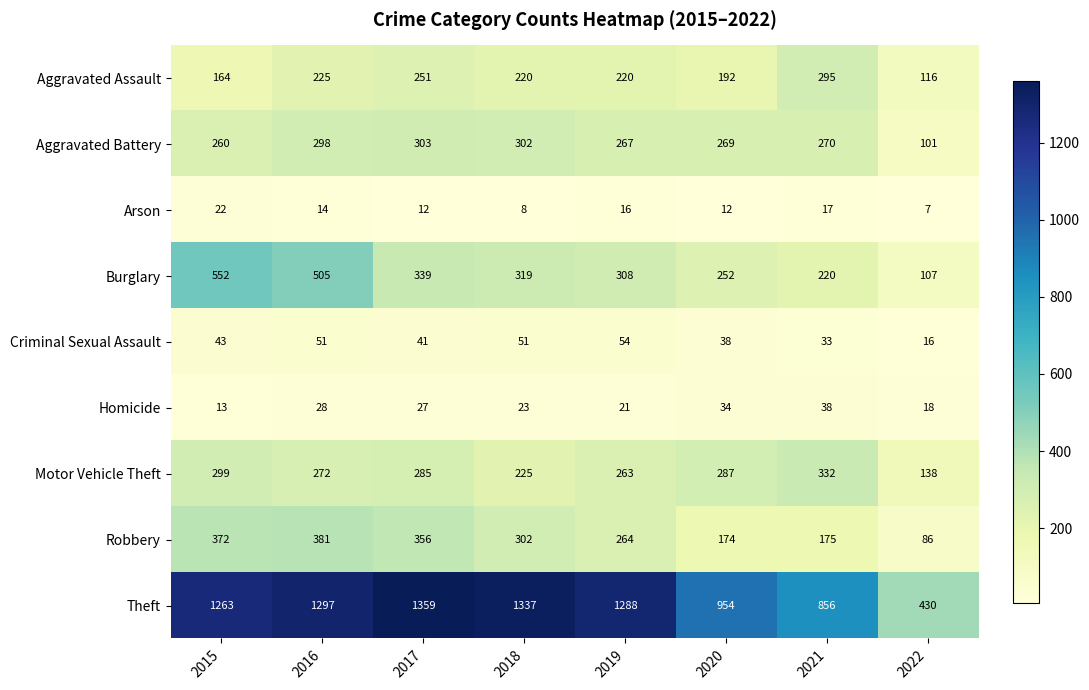

Rank the series at 2015 from lowest to highest value.

Homicide, Arson, Criminal Sexual Assault, Aggravated Assault, Aggravated Battery, Motor Vehicle Theft, Robbery, Burglary, Theft